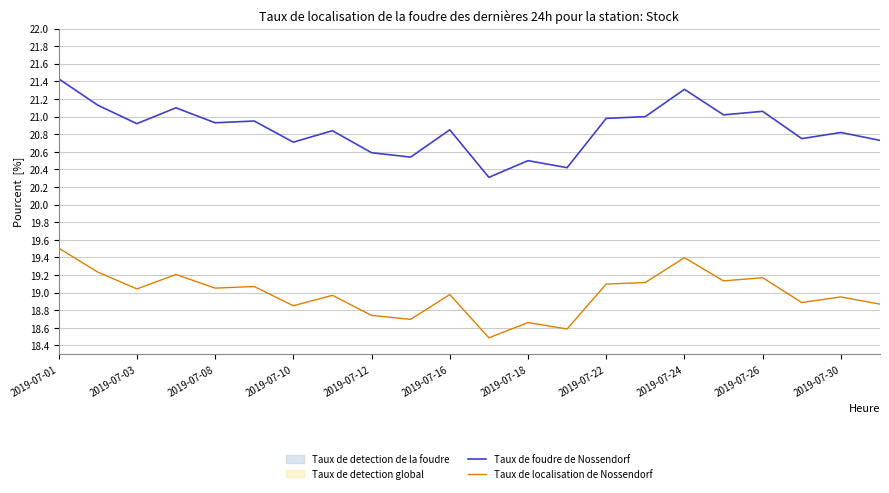

What is the lowest value of the Taux de foudre de Nossendorf series?

20.3